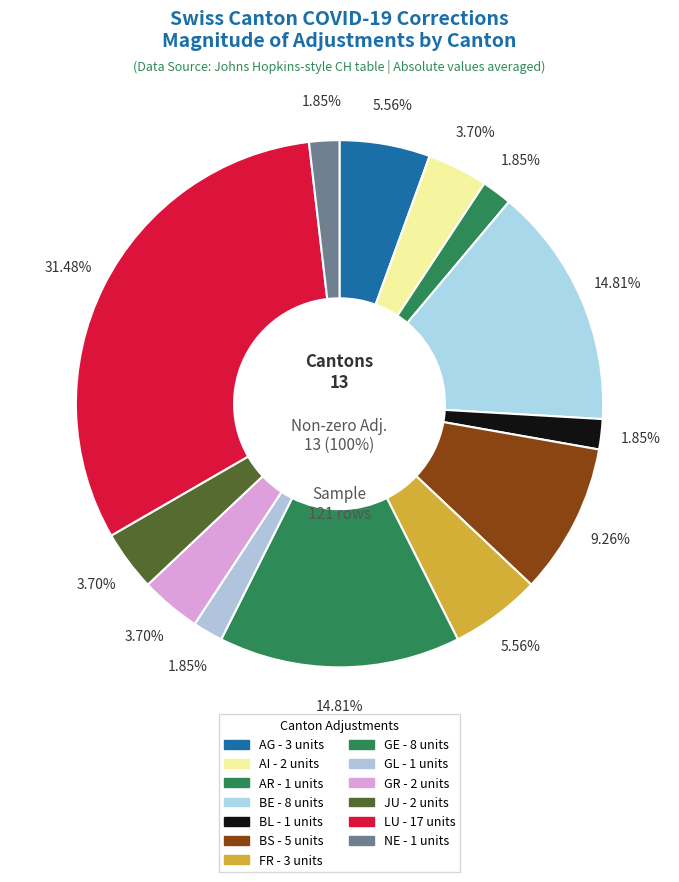

To the nearest percent, what is the difference between the GL and FR slice percentages?

4%